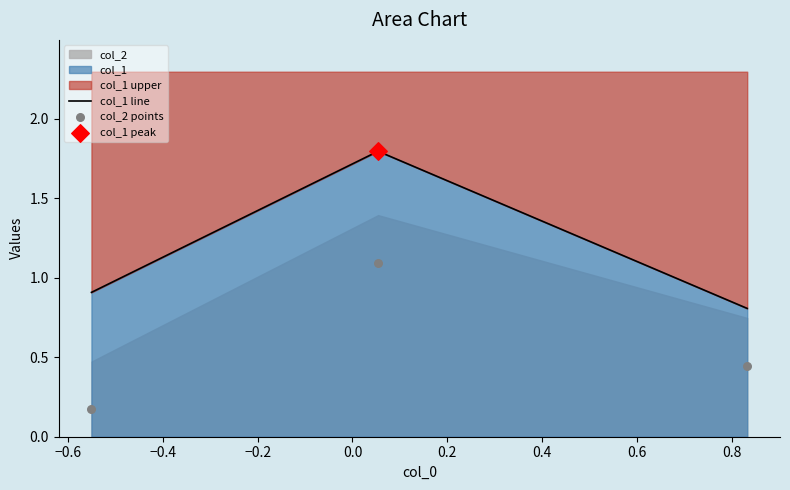

Which series reaches the minimum Y coordinate?

col_2 points